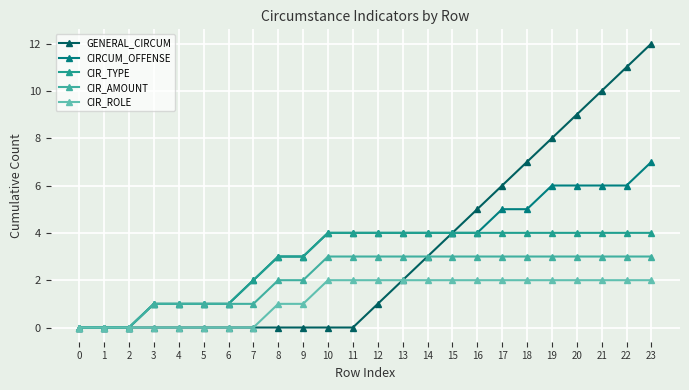

Reading left to right, what are all the values shown in this chart?

GENERAL_CIRCUM: 0	0	0	0	0	0	0	0	0	0	0	0	1	2	3	4	5	6	7	8	9	10	11	12
CIRCUM_OFFENSE: 0	0	0	1	1	1	1	2	3	3	4	4	4	4	4	4	4	5	5	6	6	6	6	7
CIR_TYPE: 0	0	0	1	1	1	1	2	3	3	4	4	4	4	4	4	4	4	4	4	4	4	4	4
CIR_AMOUNT: 0	0	0	1	1	1	1	1	2	2	3	3	3	3	3	3	3	3	3	3	3	3	3	3
CIR_ROLE: 0	0	0	0	0	0	0	0	1	1	2	2	2	2	2	2	2	2	2	2	2	2	2	2